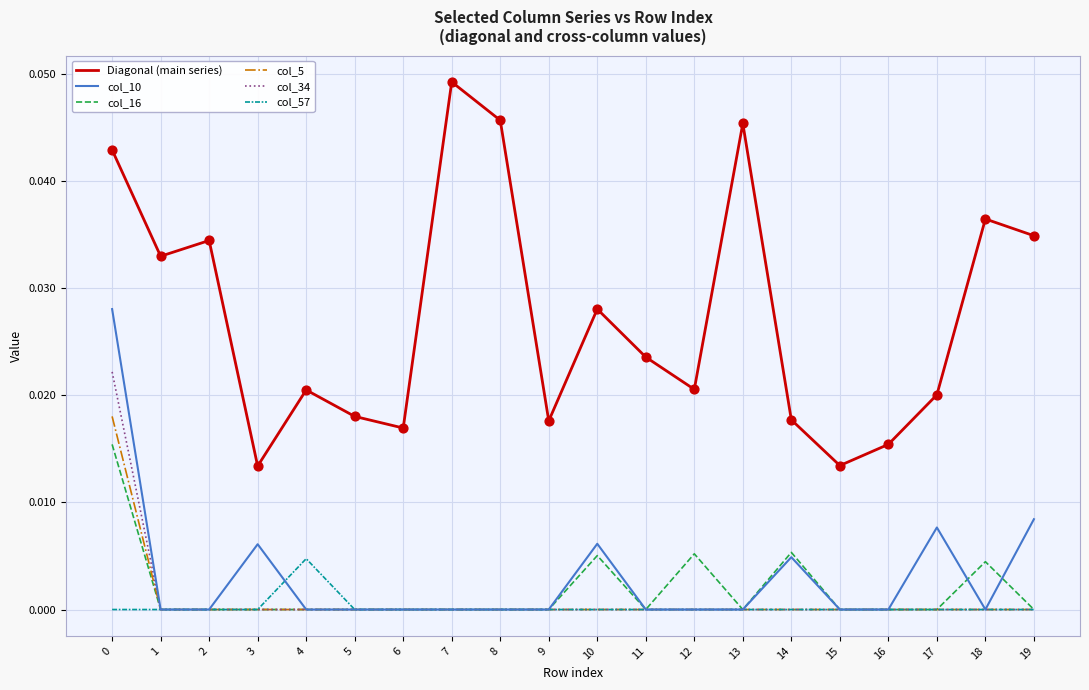

Between 0 and 12, which series saw the biggest shift?

col_10